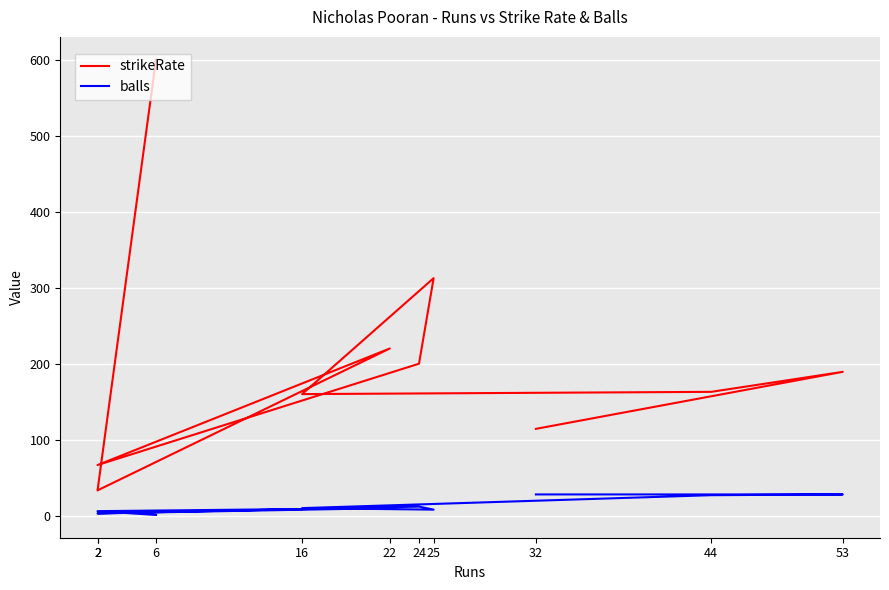

What is the highest value of the balls series?

28.0